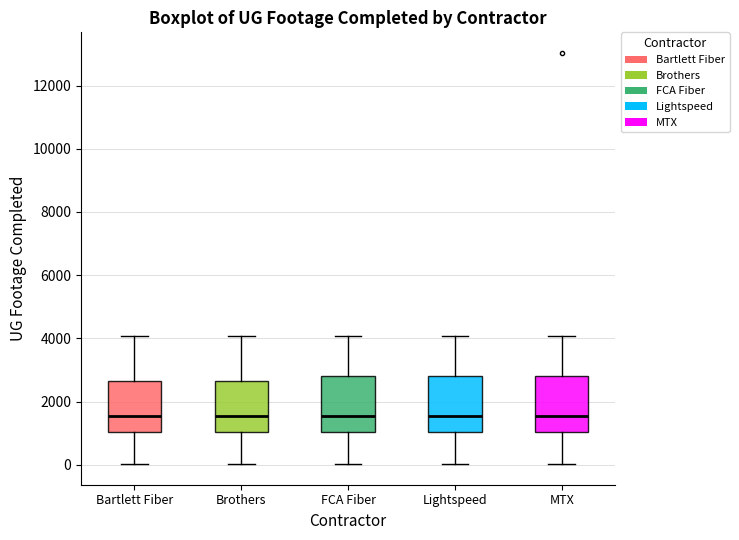

Reading left to right, transcribe this box plot: for each box, give where its median line is, the range the box spans, and where its two whiskers end, as read against the y-axis. The values are not printed on the chart, so give them approximately, as read against the axis.

Bartlett Fiber: median 1600, box 1000 to 2600, whiskers 0 to 4000
Brothers: median 1600, box 1000 to 2600, whiskers 0 to 4000
FCA Fiber: median 1600, box 1000 to 2800, whiskers 0 to 4000
Lightspeed: median 1600, box 1000 to 2800, whiskers 0 to 4000
MTX: median 1600, box 1000 to 2800, whiskers 0 to 4000